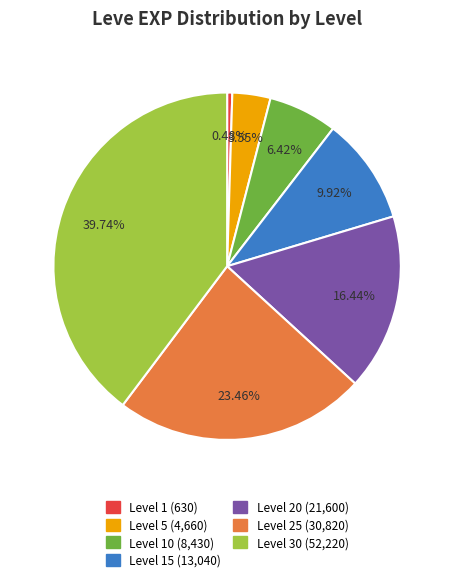

Is there a majority slice in this chart?

No